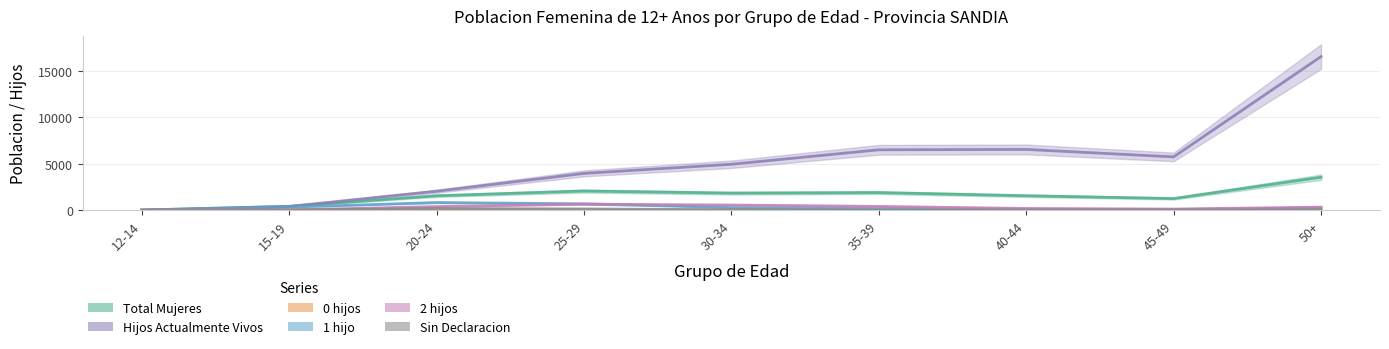

True or false: 2 hijos and Total Mujeres cross at least once.

False